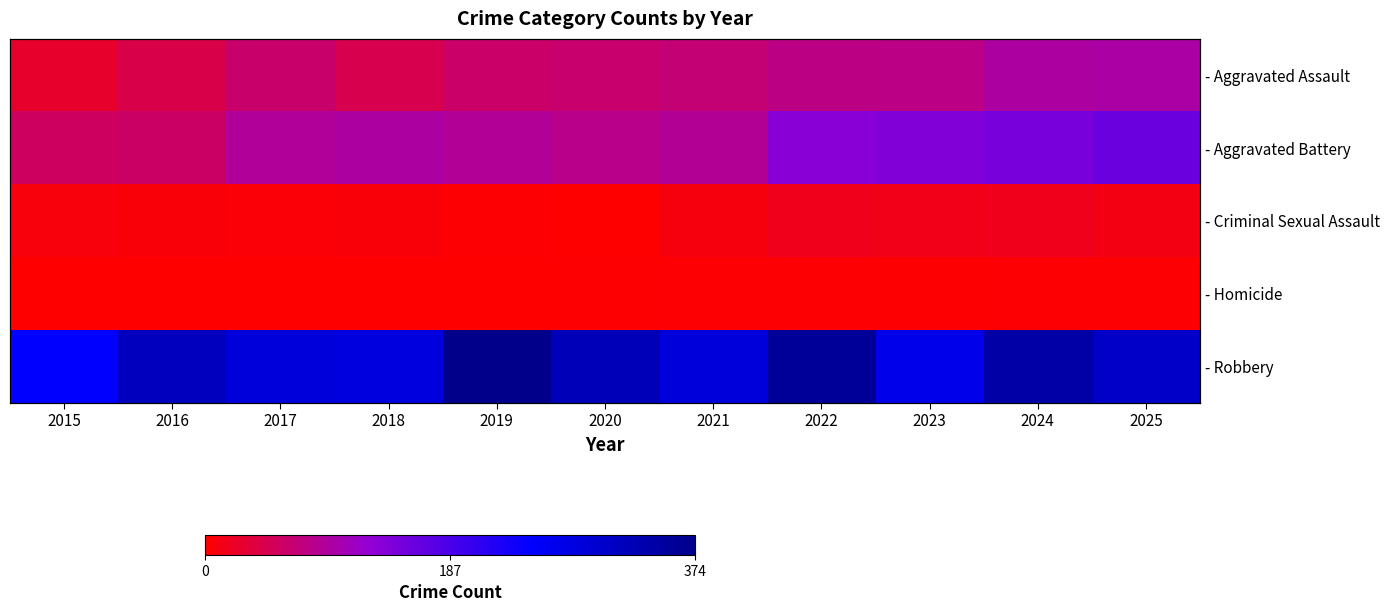

What is the total value across all series at 2024?

608